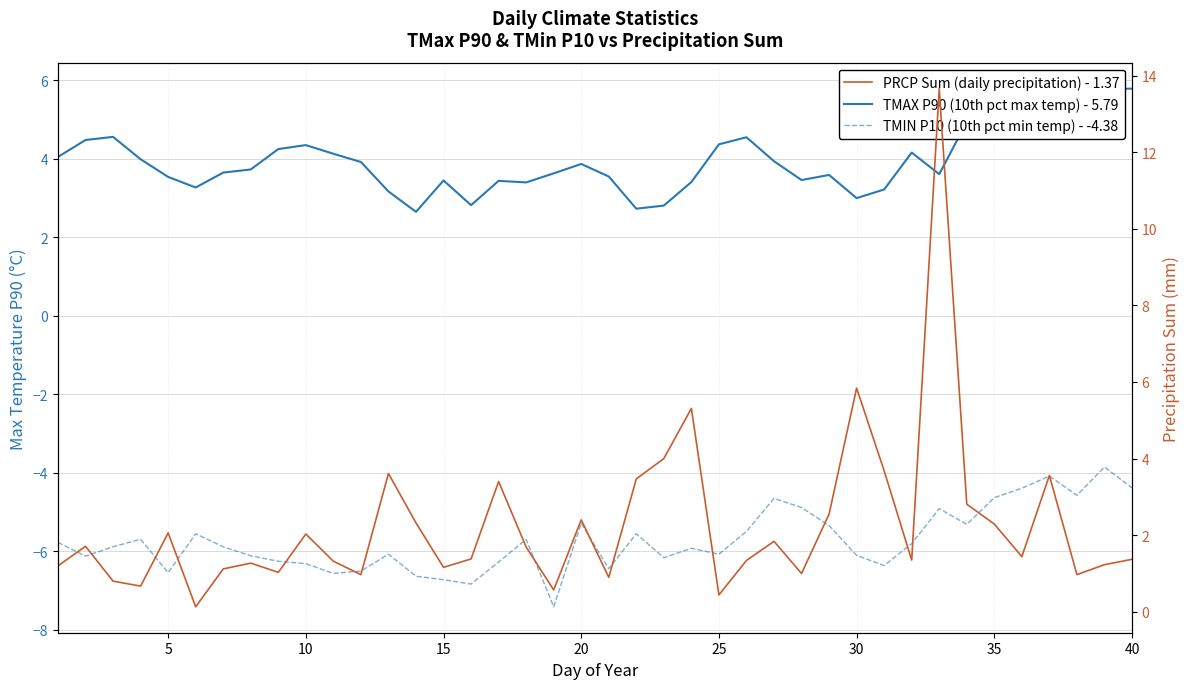

List the series in order of their peak value, highest first.

PRCP Sum (daily precipitation) - 1.37, TMAX P90 (10th pct max temp) - 5.79, TMIN P10 (10th pct min temp) - -4.38